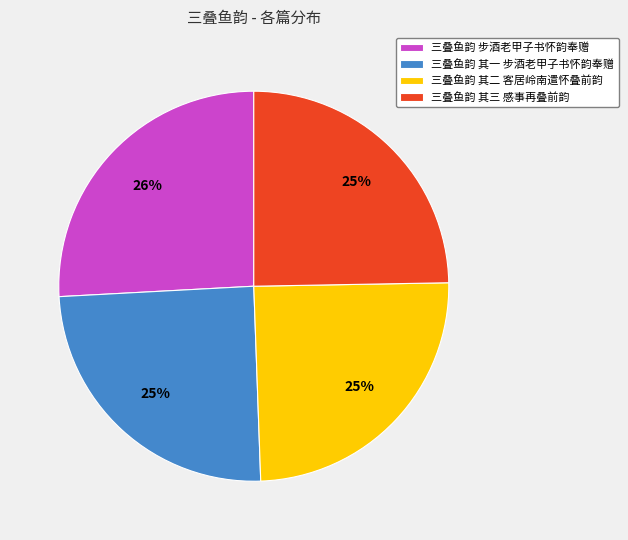

To the nearest percent, what percentage of the pie is 三叠鱼韵 步酒老甲子书怀韵奉赠?

26%